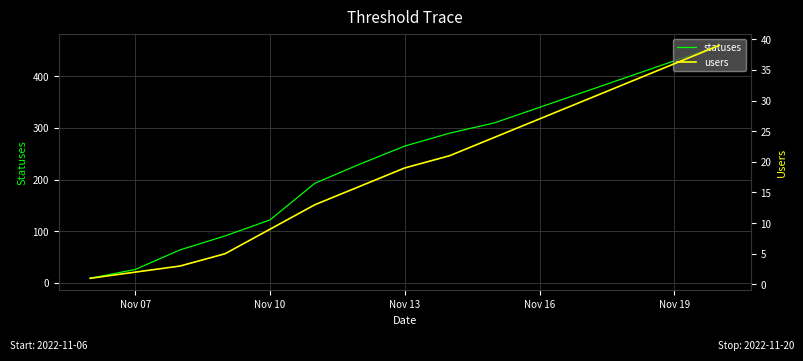

Is it true that statuses equals 605 at Nov 19?

False